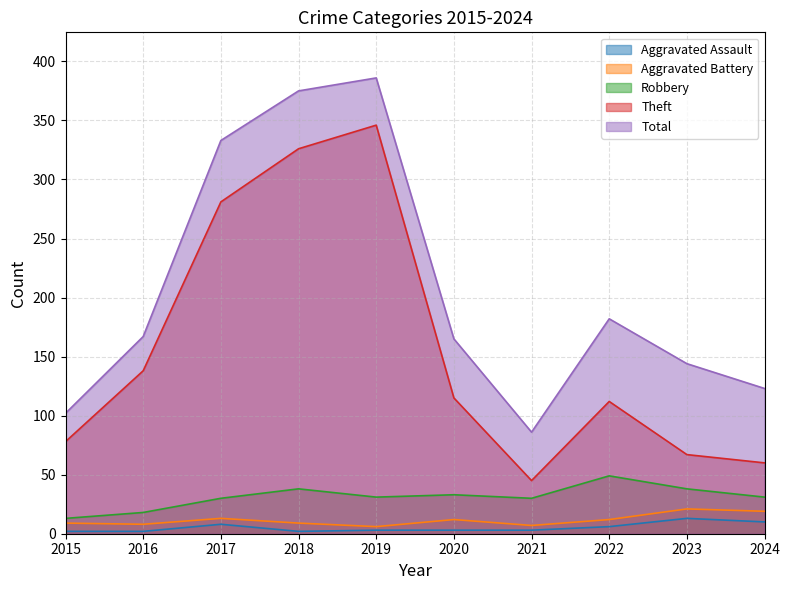

Where is the first local minimum for Robbery?

2019